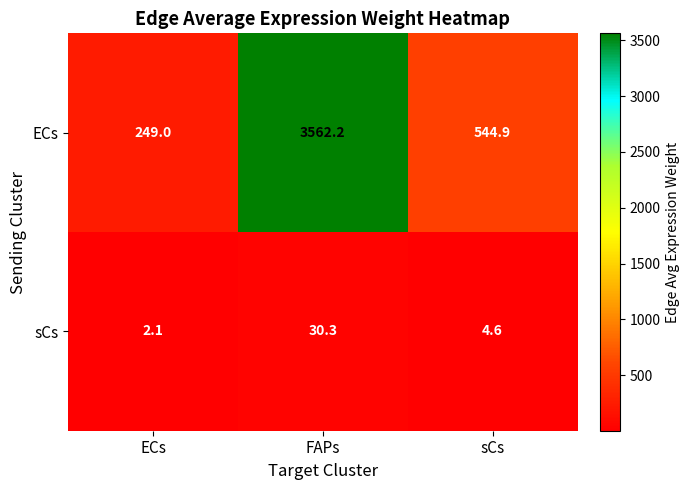

Rank the series by their maximum value, from lowest to highest.

sCs, ECs